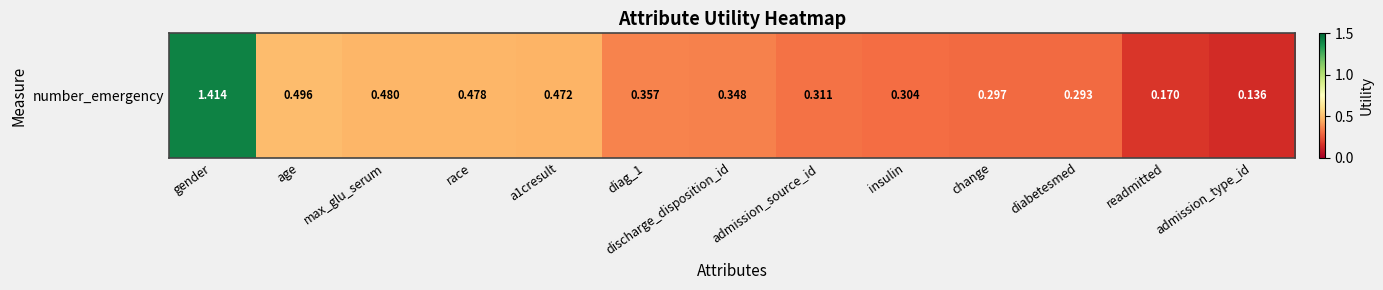

What is the minimum value shown in the chart?

0.1